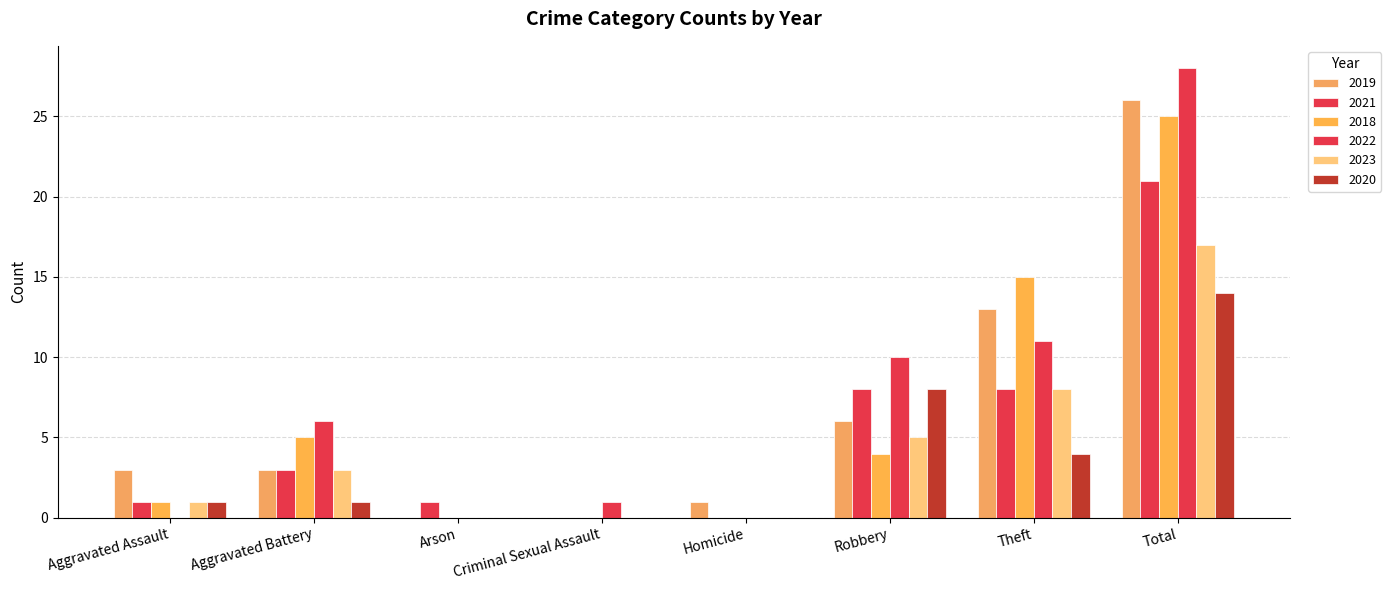

The value of 2019 at Arson is 0. True or false?

True